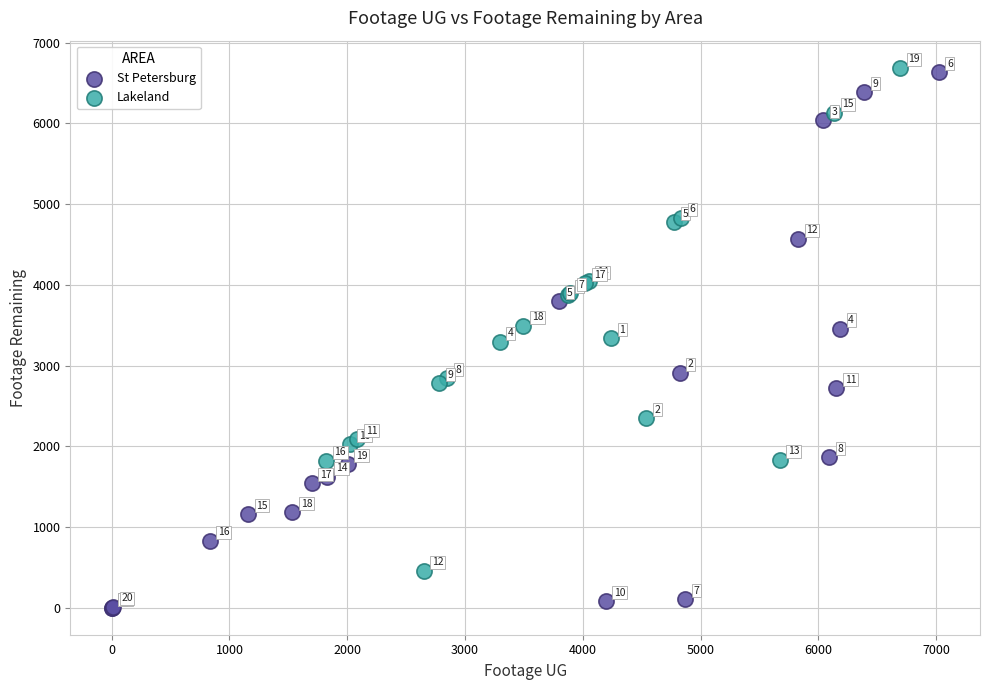

Which series contains the lowest Y value?

St Petersburg